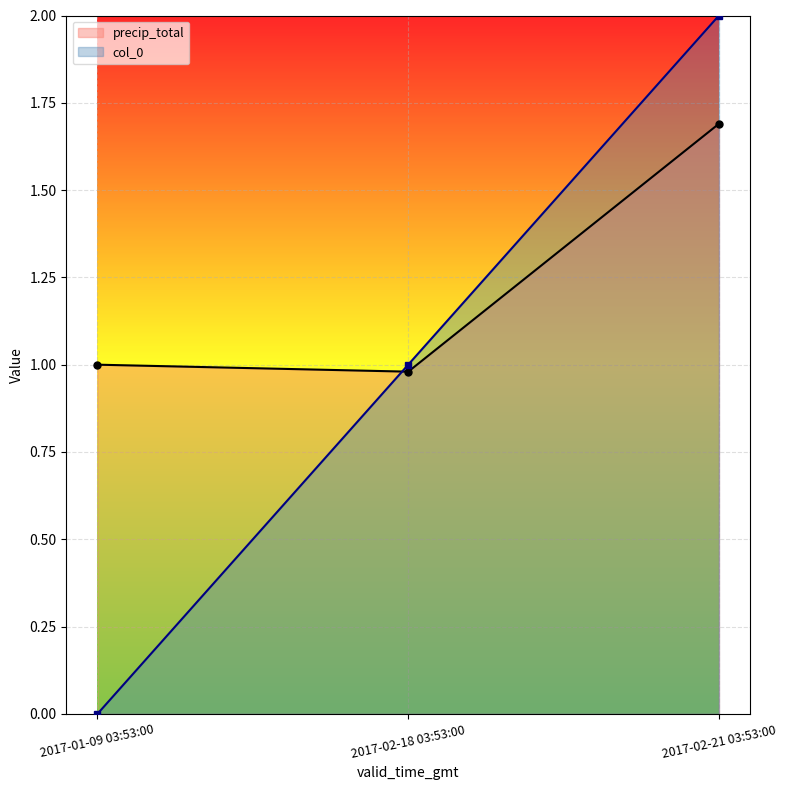

Rank the categories by col_0 value from lowest to highest.

2017-01-09 03:53:00, 2017-02-18 03:53:00, 2017-02-21 03:53:00